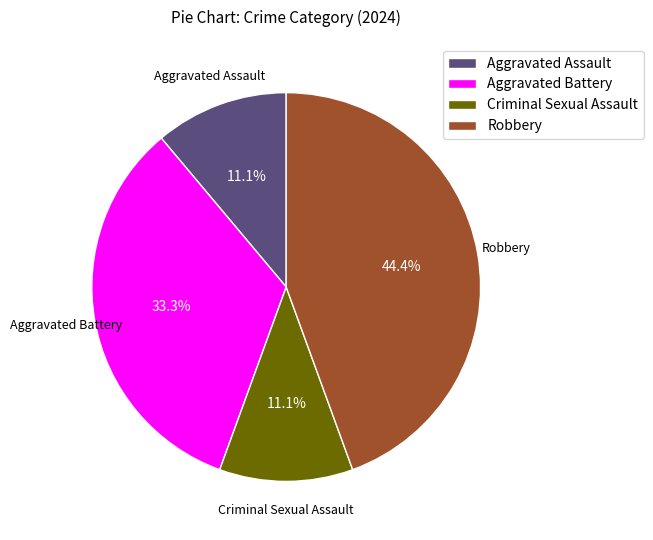

Does Aggravated Assault represent more than half of the total?

No